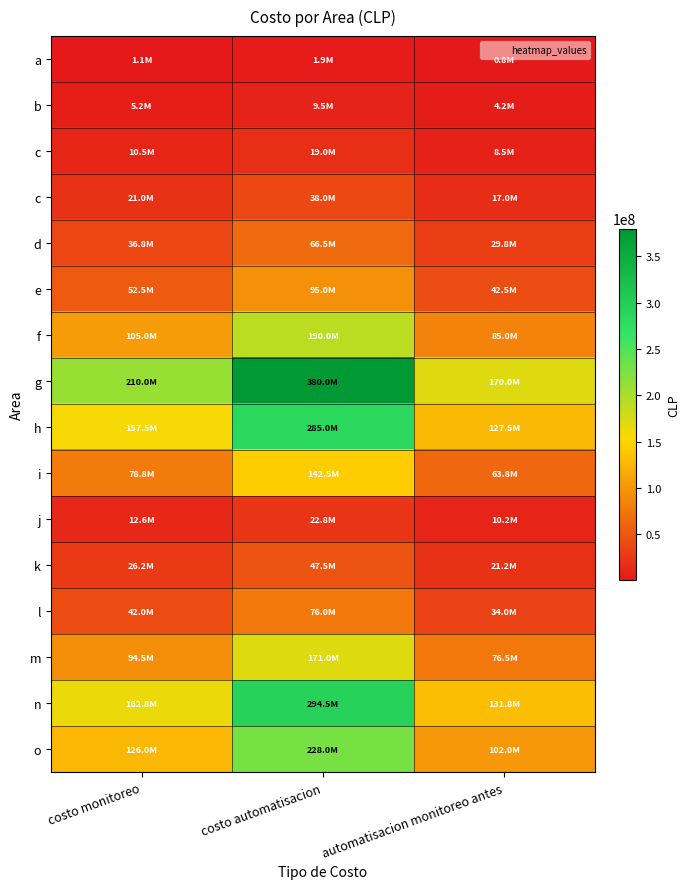

At which category is the sum across all series the highest?

costo automatisacion